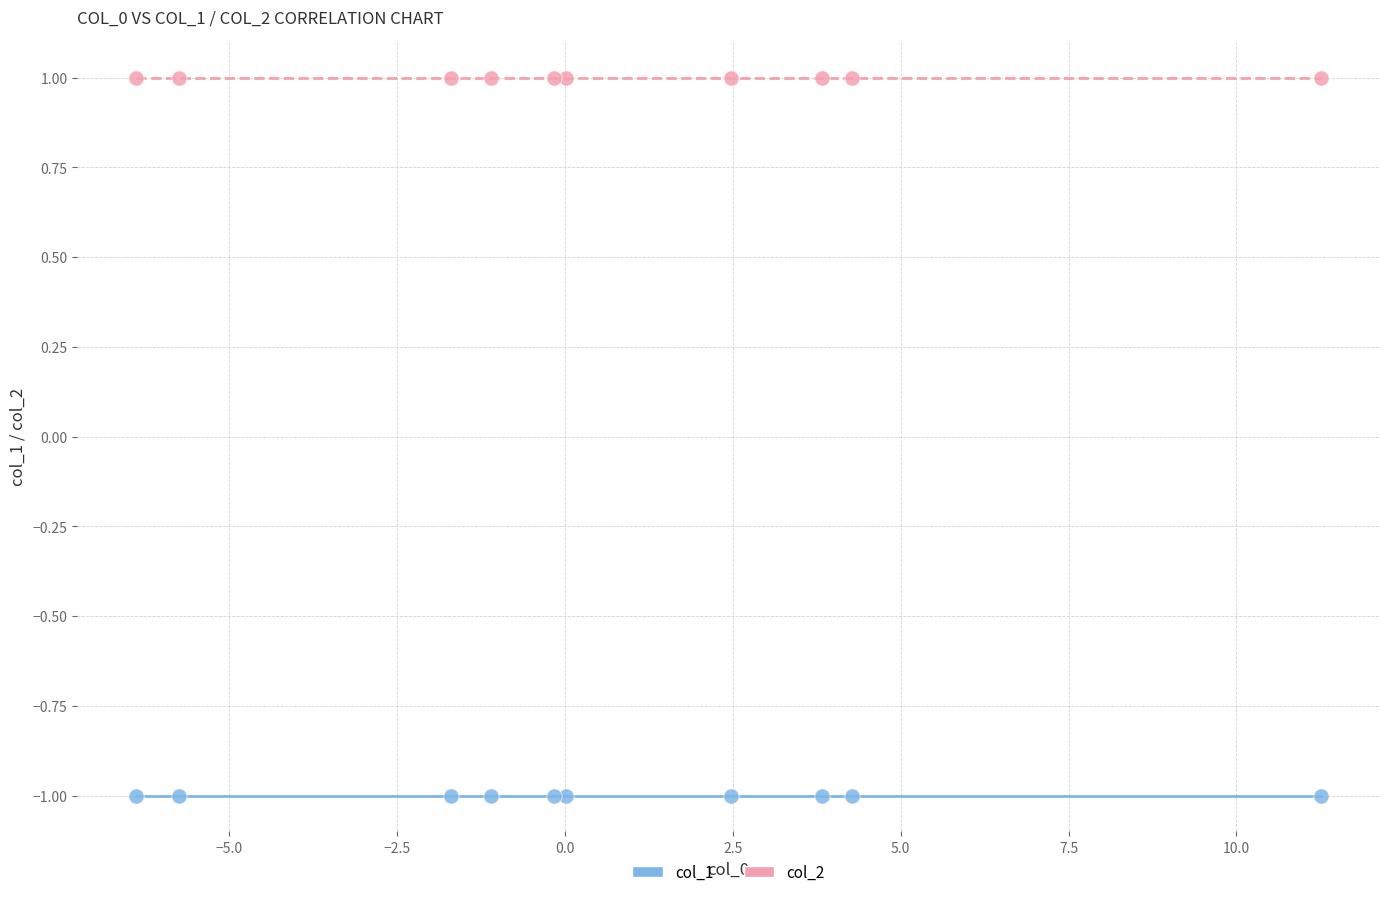

Which series contains the lowest Y value?

col_1